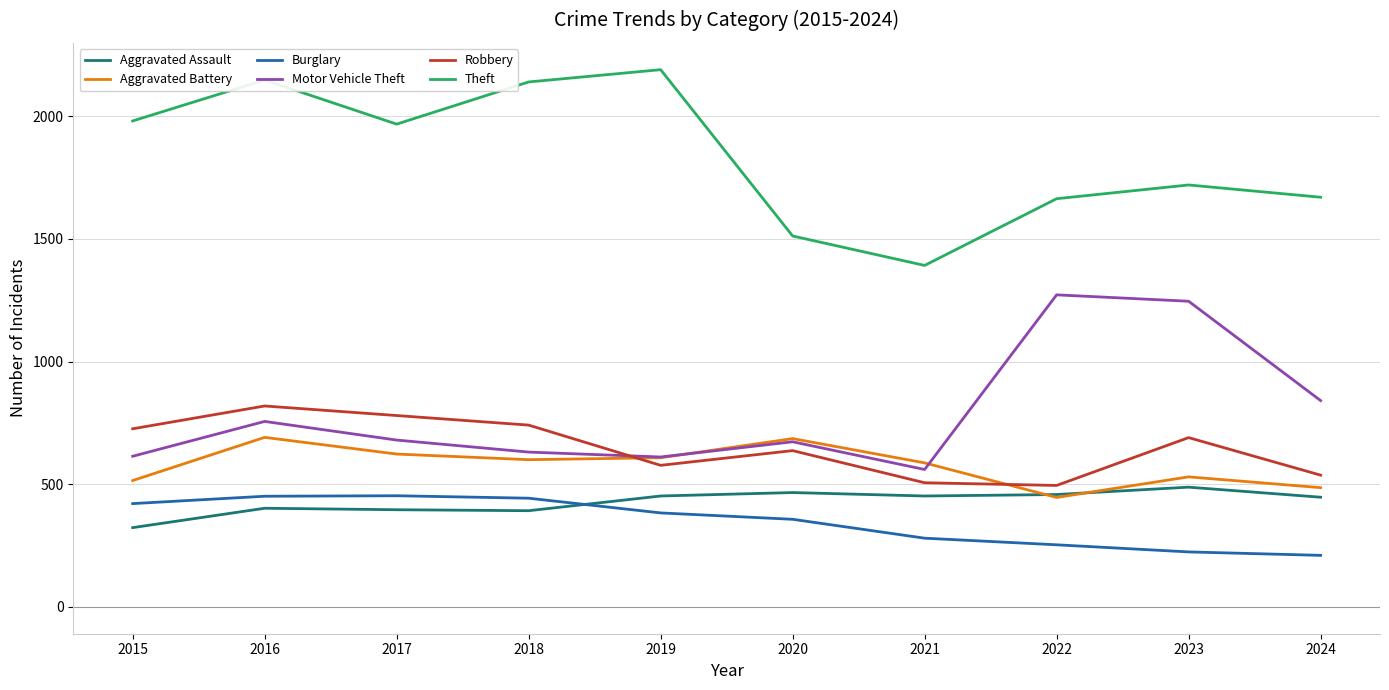

The value of Aggravated Assault at 2018 is 392. True or false?

True